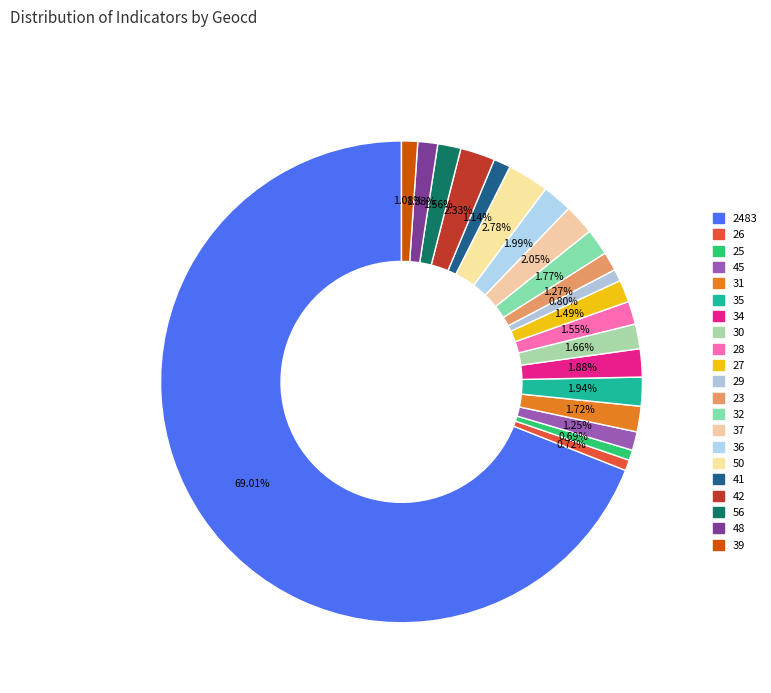

How many segments does this pie chart have?

21